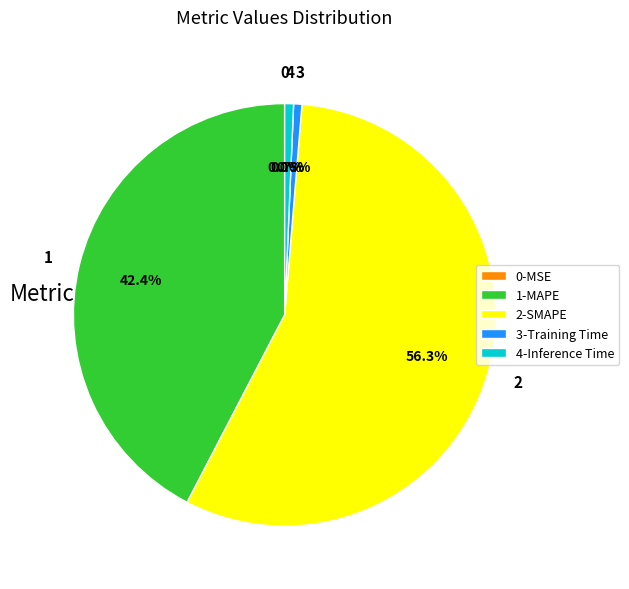

Does 2-SMAPE represent more than half of the total?

Yes